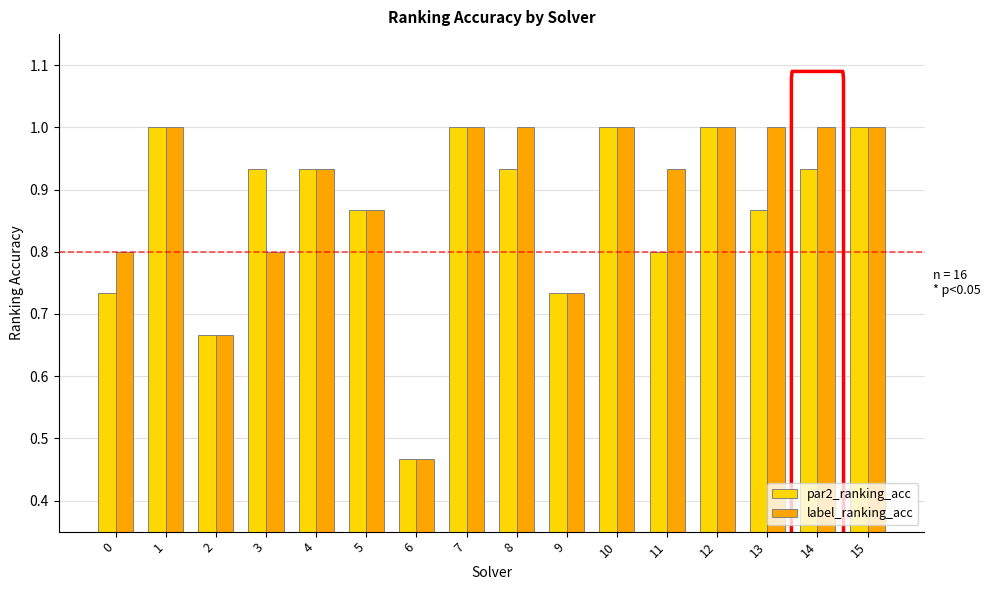

At how many categories does at least one series exceed 0?

16